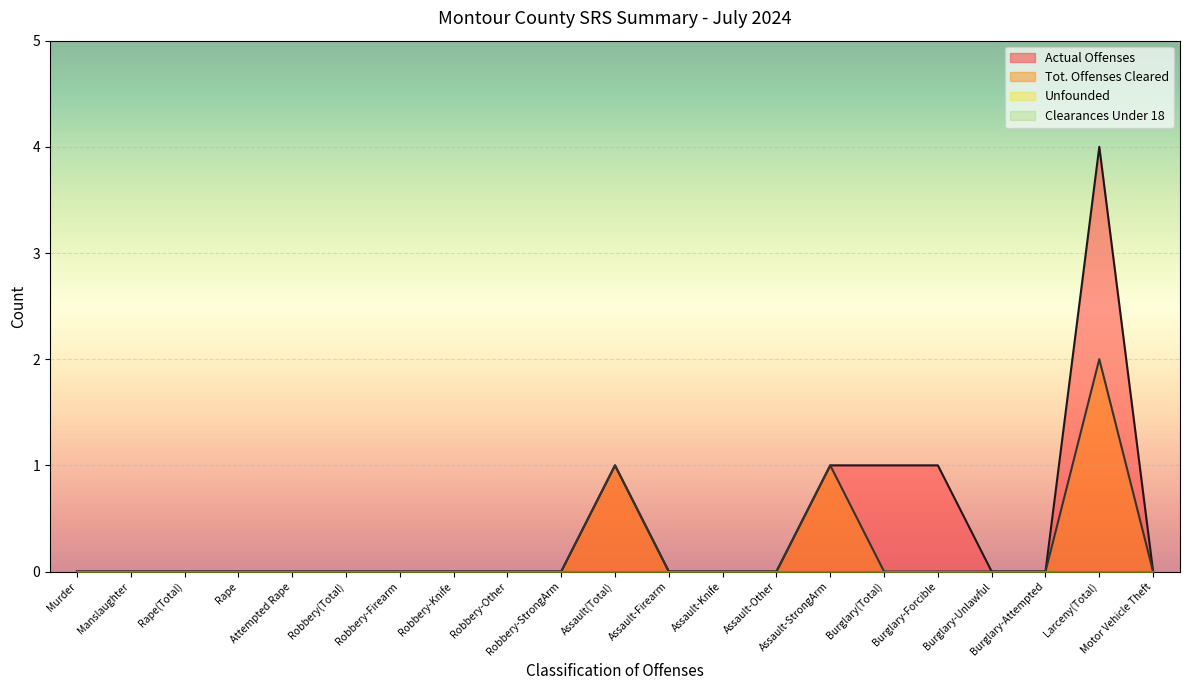

True or false: Tot. Offenses Cleared and Actual Offenses intersect in this chart.

False